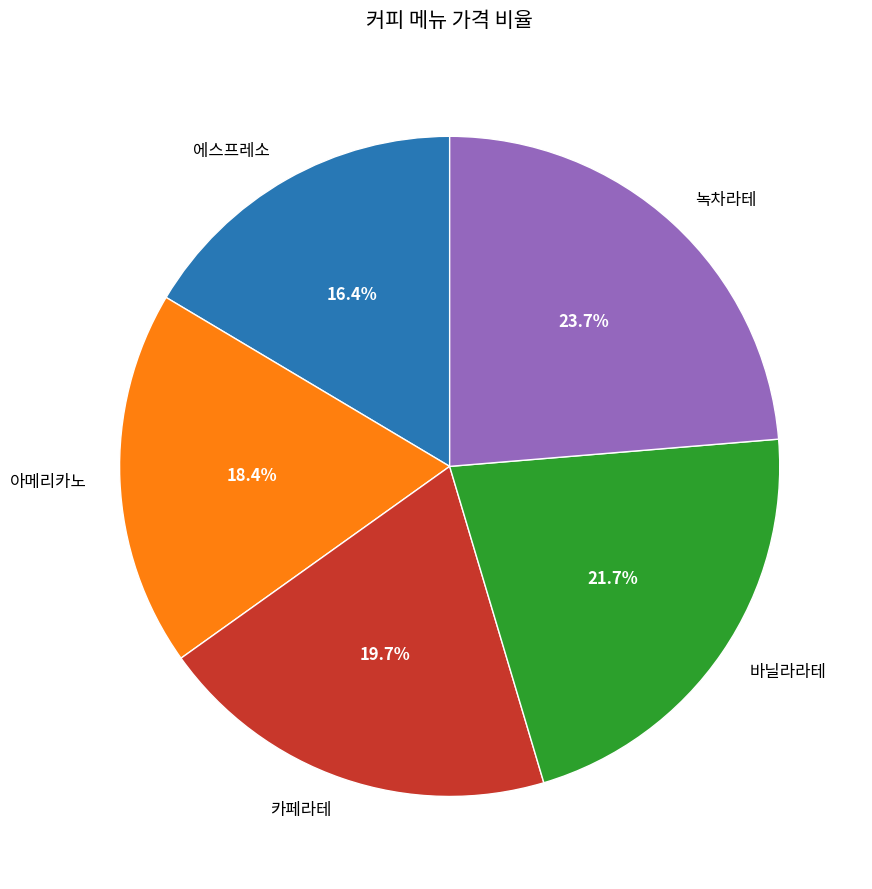

Do 녹차라테 and 카페라테 together represent more than half of the pie?

No